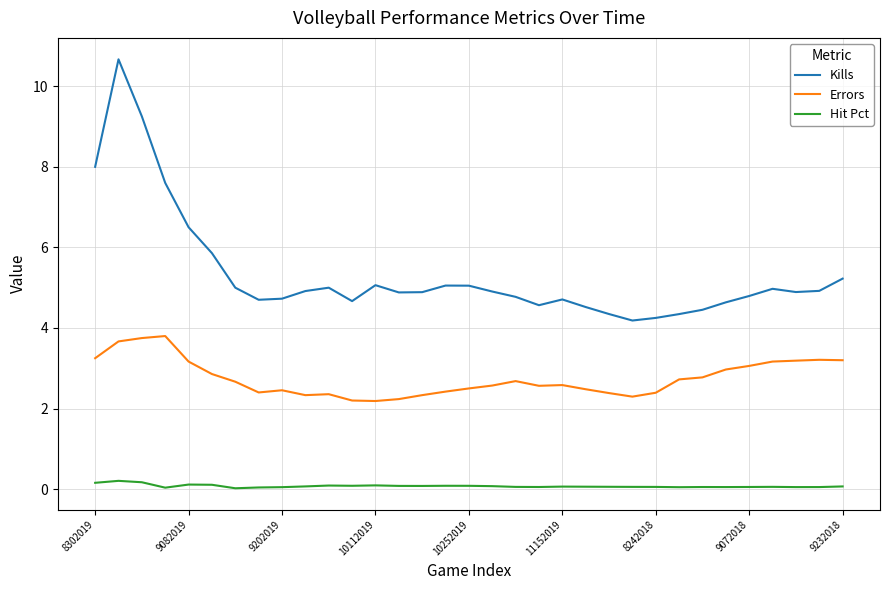

Count the Hit Pct values in the range 0 to 1.

33